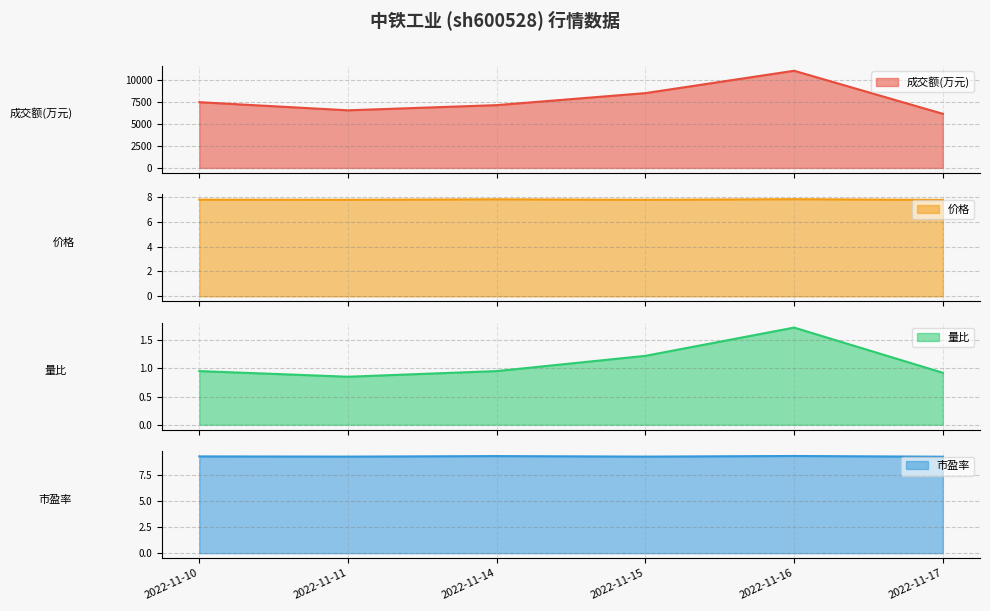

What is the difference between the second highest and second lowest values in the 成交额(万元) series?

1953.0